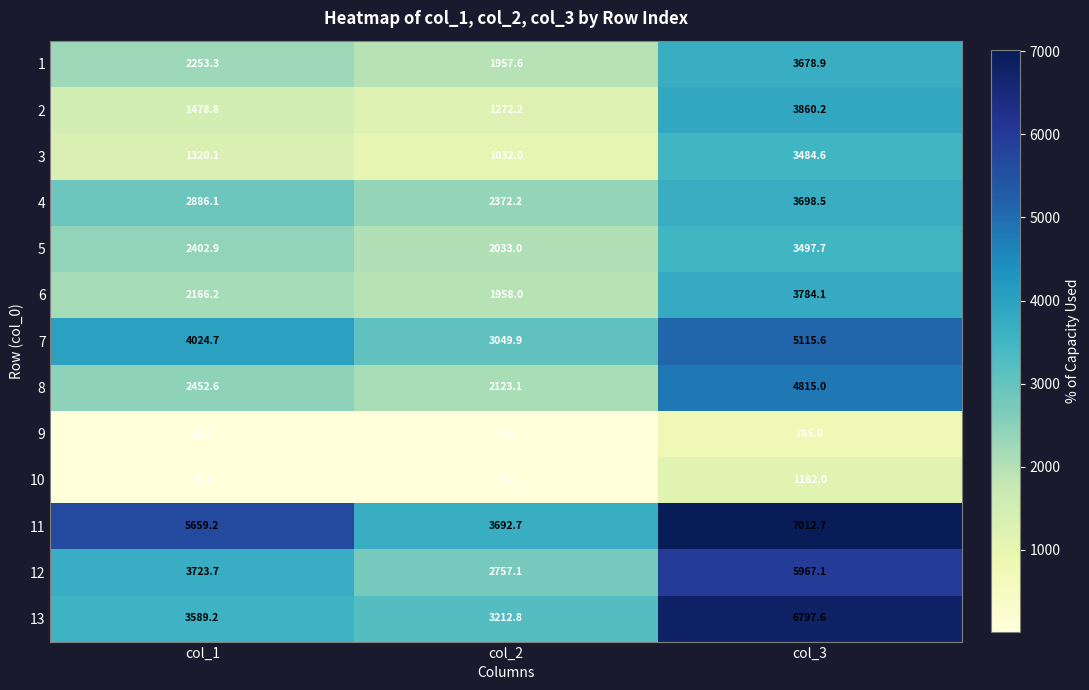

The 11 series shows 3692.7 at col_2. True or false?

True